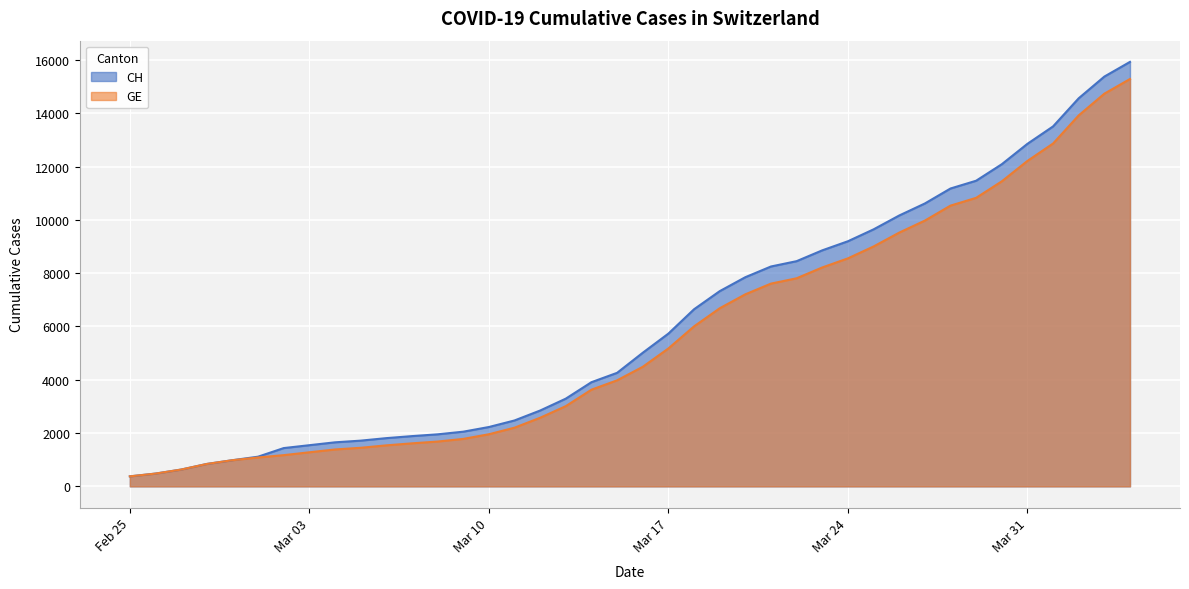

What is the minimum value shown in the chart?

375